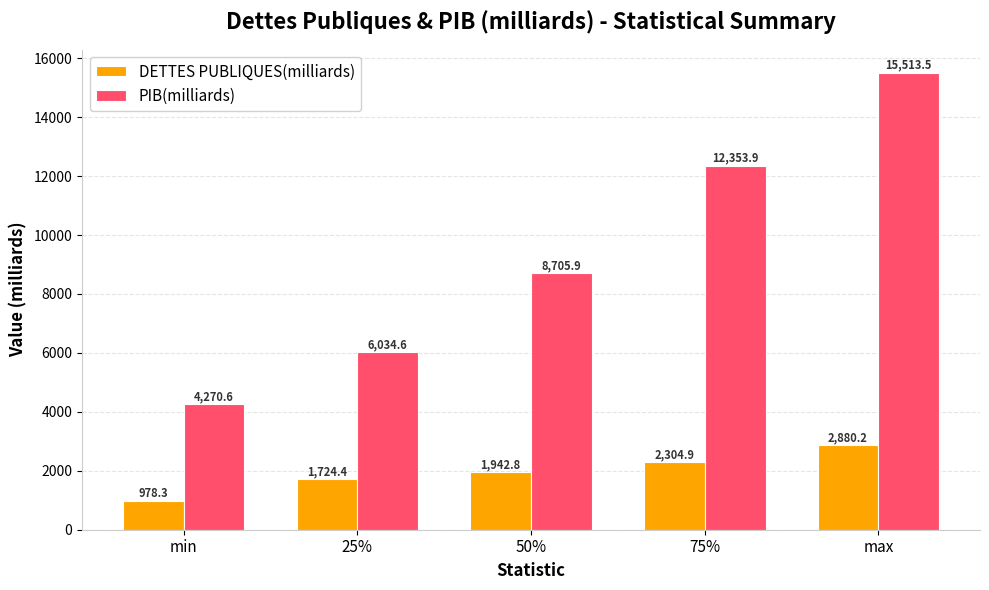

At which label does PIB(milliards) first exceed 8705?

50%